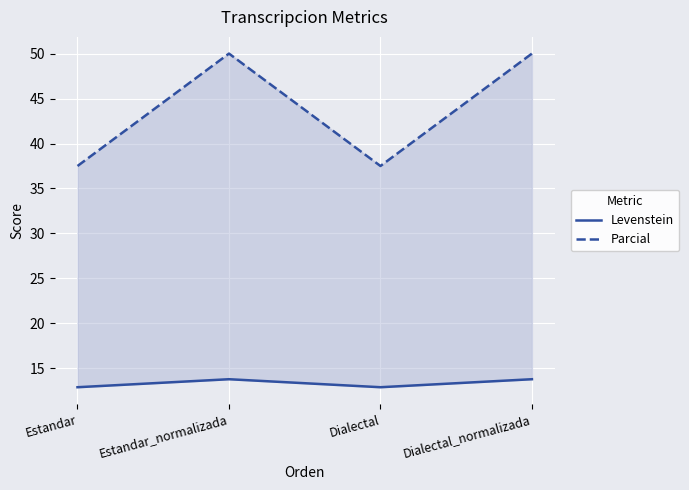

Is it true that Parcial equals 13.4 at Dialectal?

False